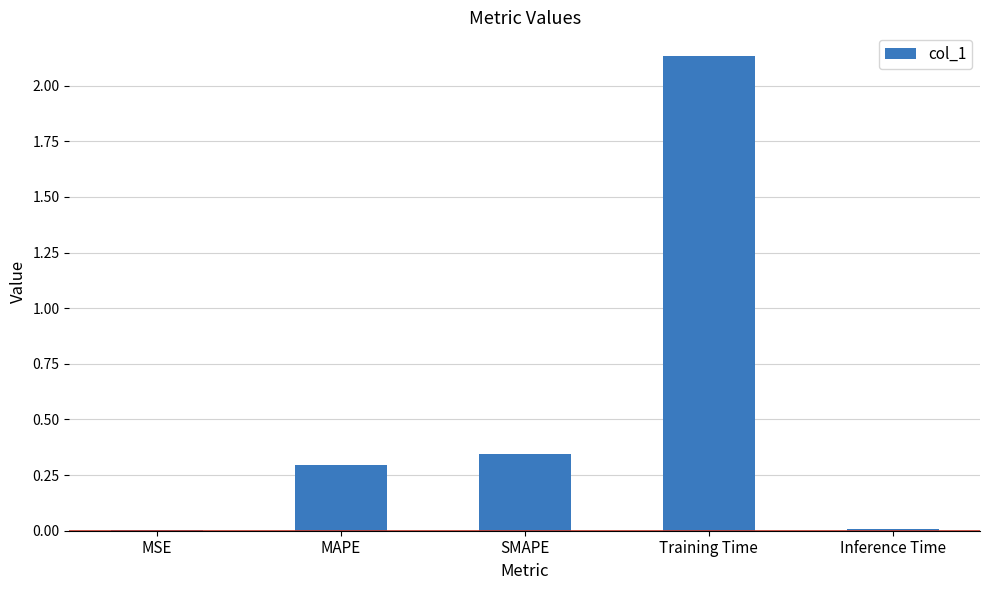

What is the average value?

0.6